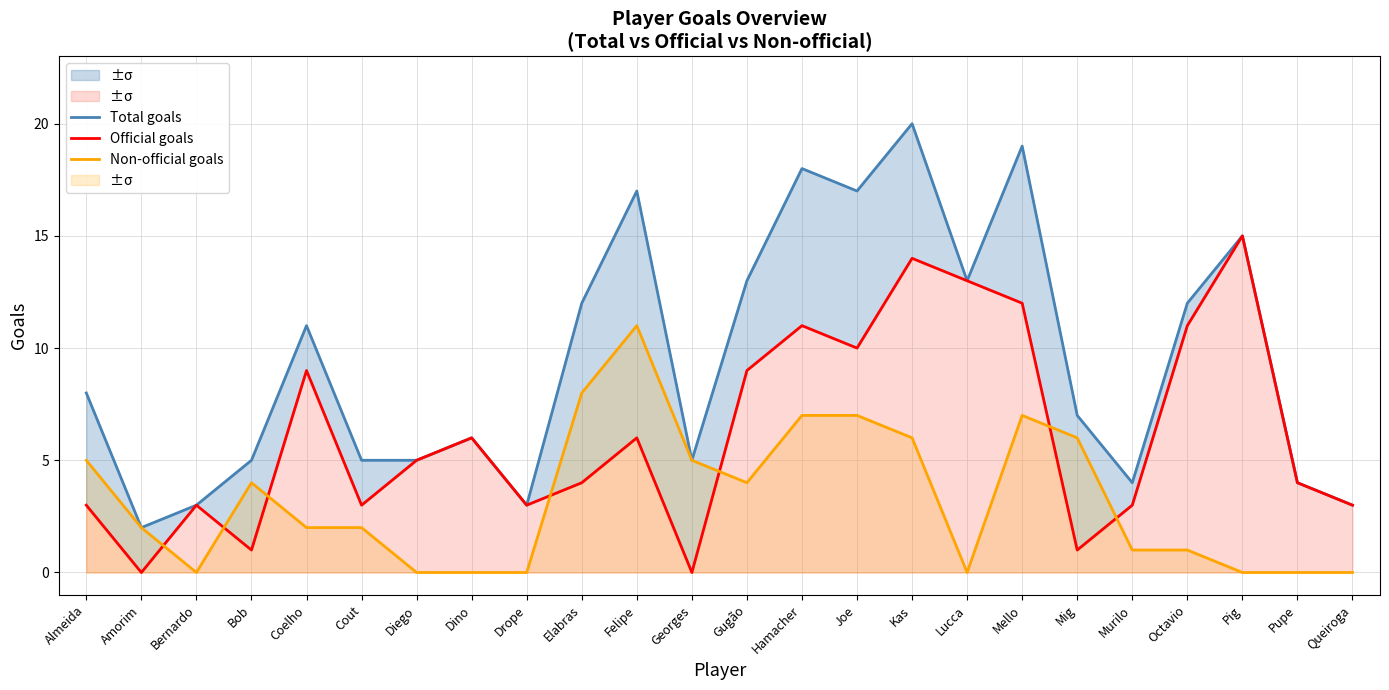

Reading left to right, transcribe all the data shown in this chart.

Total goals: Almeida=8	Amorim=2	Bernardo=3	Bob=5	Coelho=11	Cout=5	Diego=5	Dino=6	Drope=3	Elabras=12	Felipe=17	Georges=5	Gugão=13	Hamacher=18	Joe=17	Kas=20	Lucca=13	Mello=19	Mig=7	Murilo=4	Octavio=12	Pig=15	Pupe=4	Queiroga=3
Official goals: Almeida=3	Amorim=0	Bernardo=3	Bob=1	Coelho=9	Cout=3	Diego=5	Dino=6	Drope=3	Elabras=4	Felipe=6	Georges=0	Gugão=9	Hamacher=11	Joe=10	Kas=14	Lucca=13	Mello=12	Mig=1	Murilo=3	Octavio=11	Pig=15	Pupe=4	Queiroga=3
Non-official goals: Almeida=5	Amorim=2	Bernardo=0	Bob=4	Coelho=2	Cout=2	Diego=0	Dino=0	Drope=0	Elabras=8	Felipe=11	Georges=5	Gugão=4	Hamacher=7	Joe=7	Kas=6	Lucca=0	Mello=7	Mig=6	Murilo=1	Octavio=1	Pig=0	Pupe=0	Queiroga=0